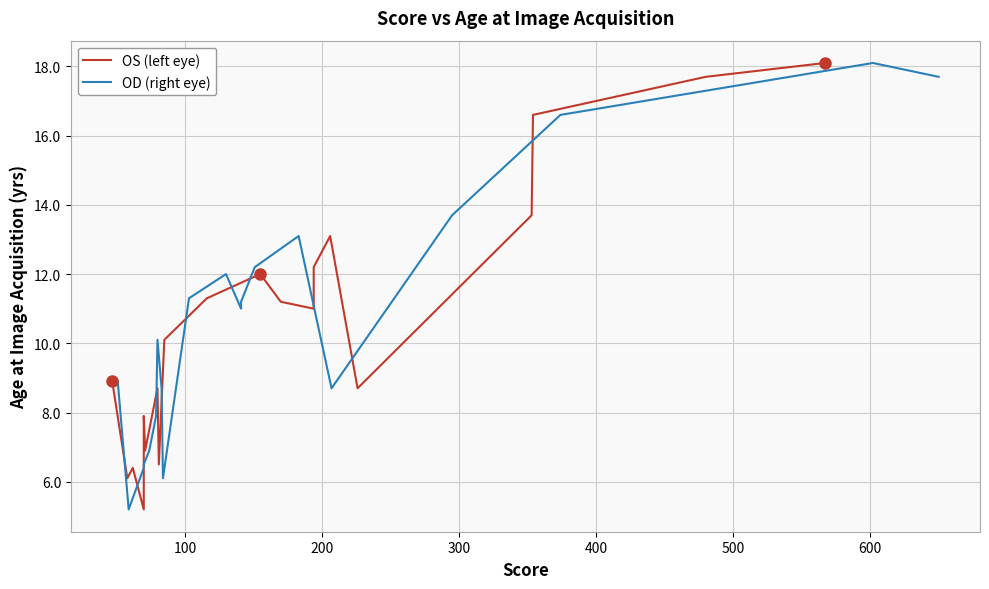

Which series has the largest range (max minus min)?

OS (left eye)